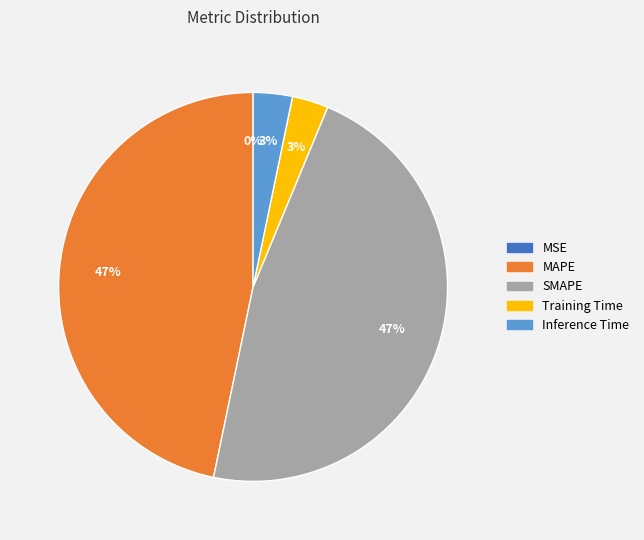

Is MAPE the majority of the pie?

No